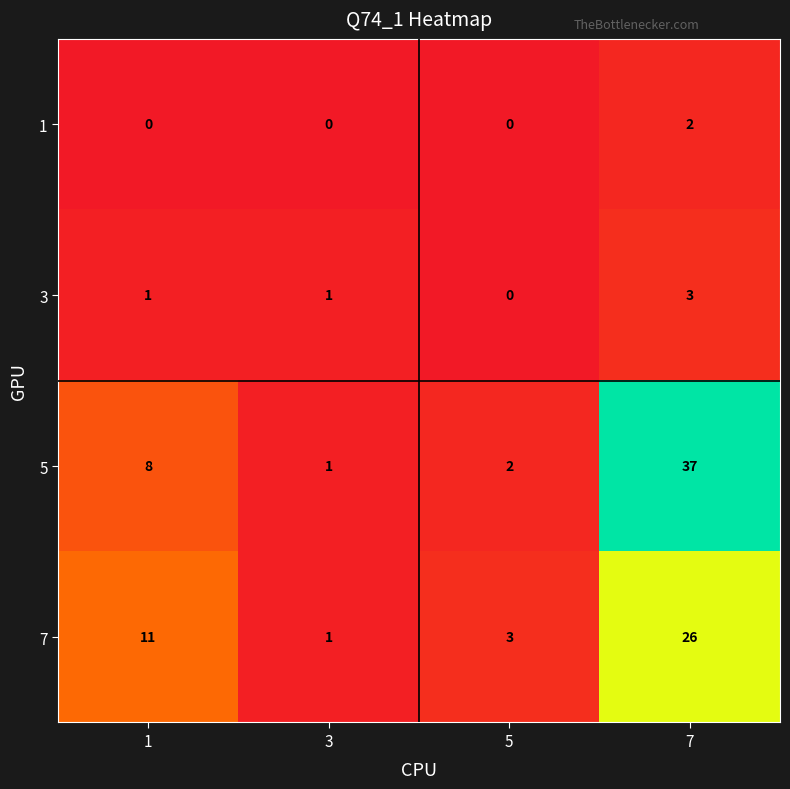

Rank the series at 7 from highest to lowest value.

5, 7, 3, 1